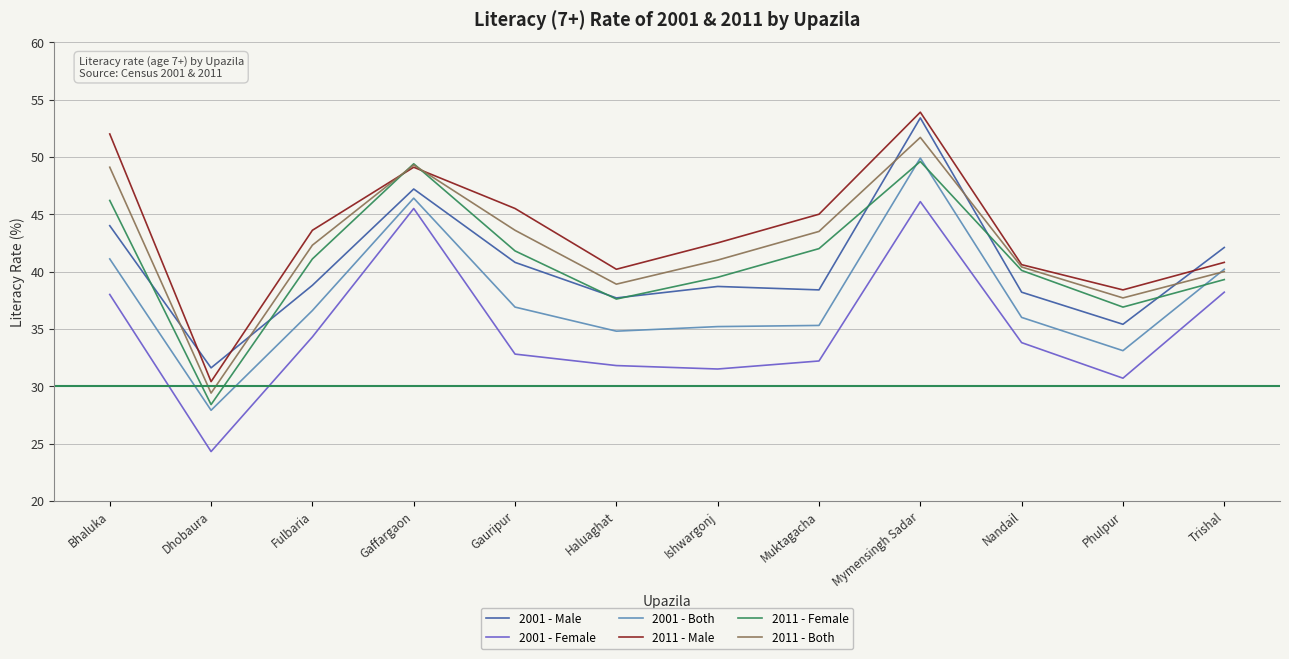

What is the spread (max minus min) of values at Ishwargonj?

11.0